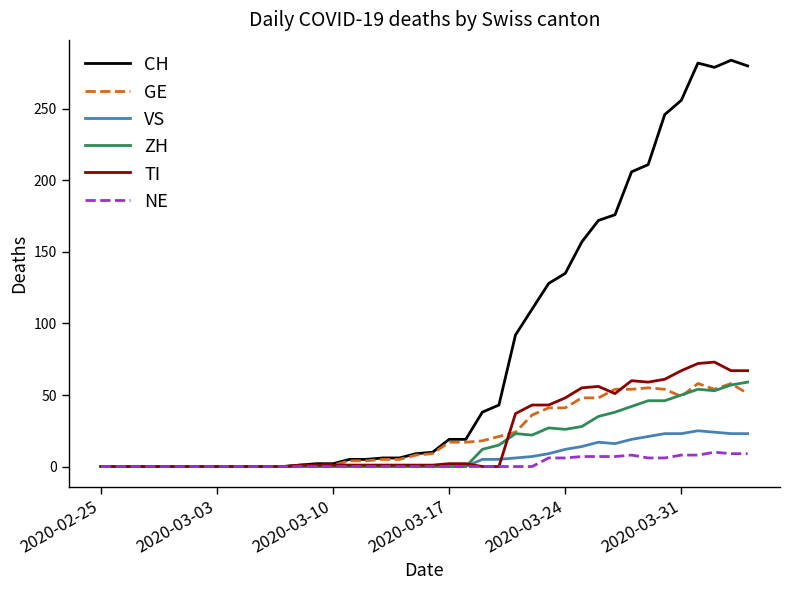

Which series has the widest spread of values?

CH